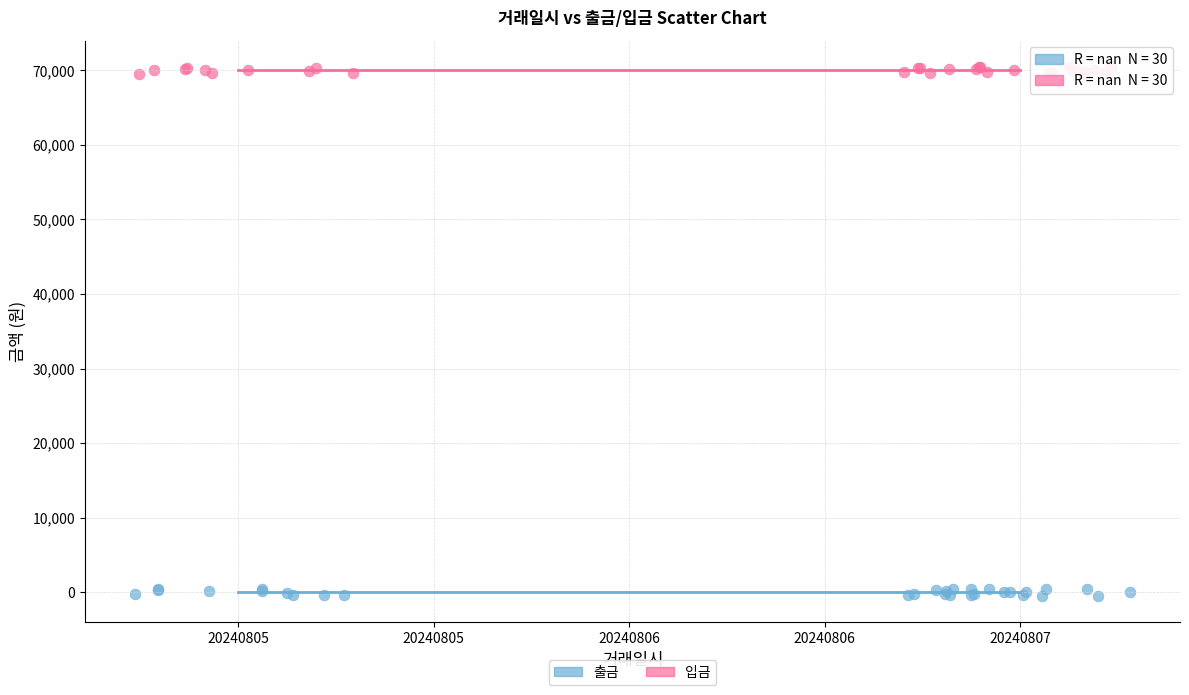

What are all the series names shown in the legend?

출금, 입금